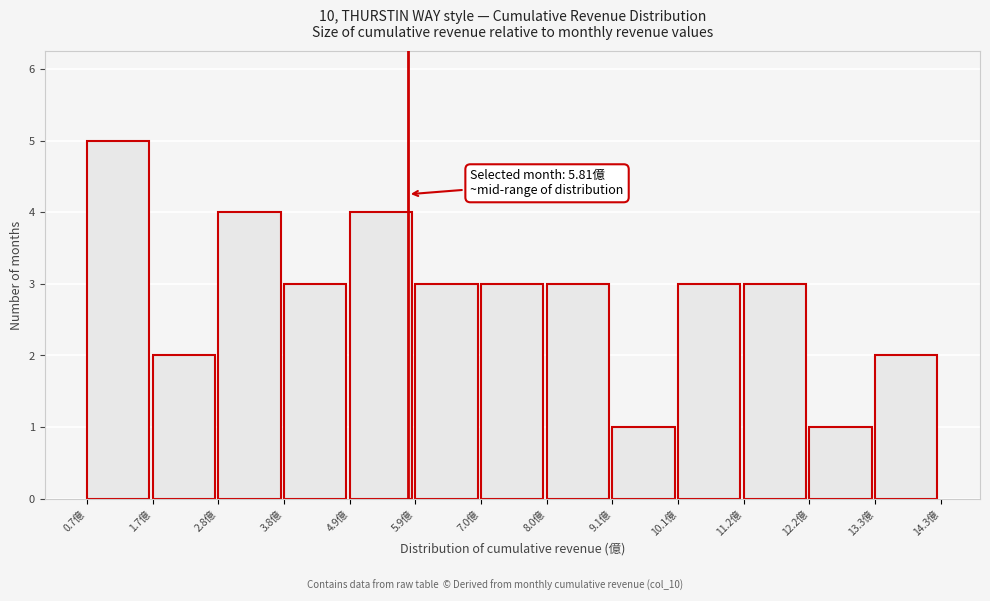

Over which range of the x-axis is the bar tallest?

0.6 to 1.8